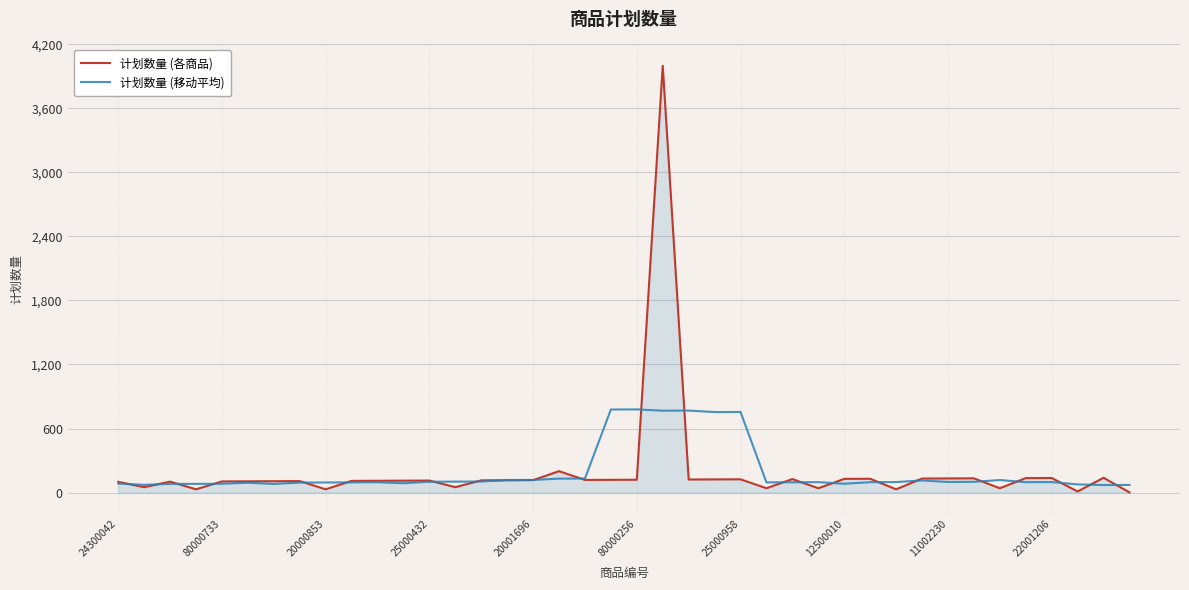

Rank the series by their maximum value, from highest to lowest.

计划数量 (各商品), 计划数量 (移动平均)